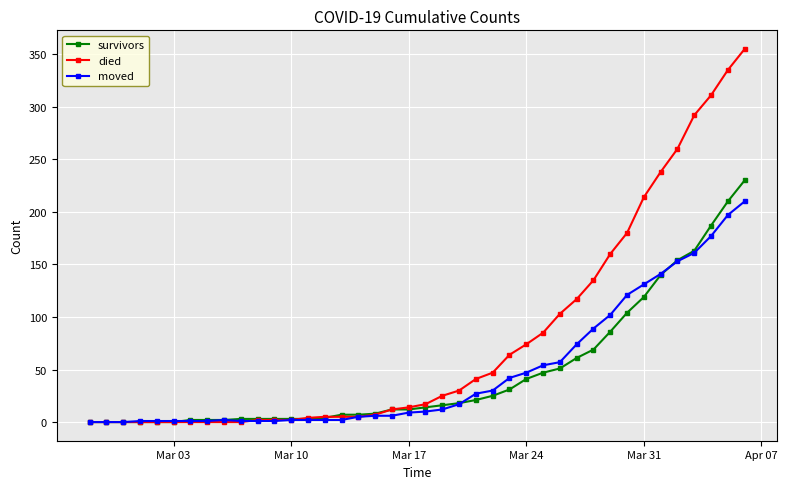

What is the highest value of the survivors series?

230